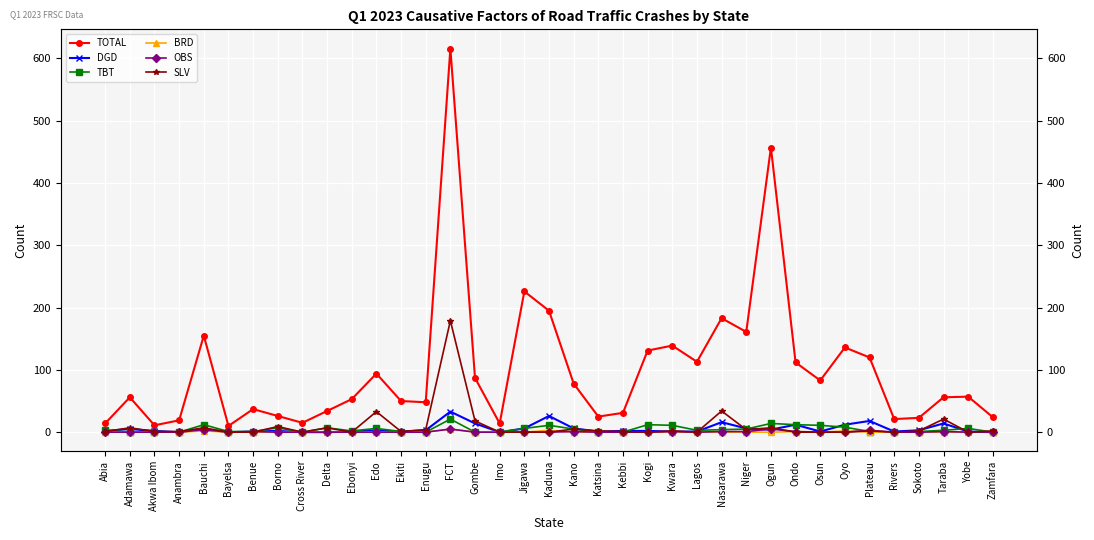

Does the chart display data point markers on the line(s)?

Yes